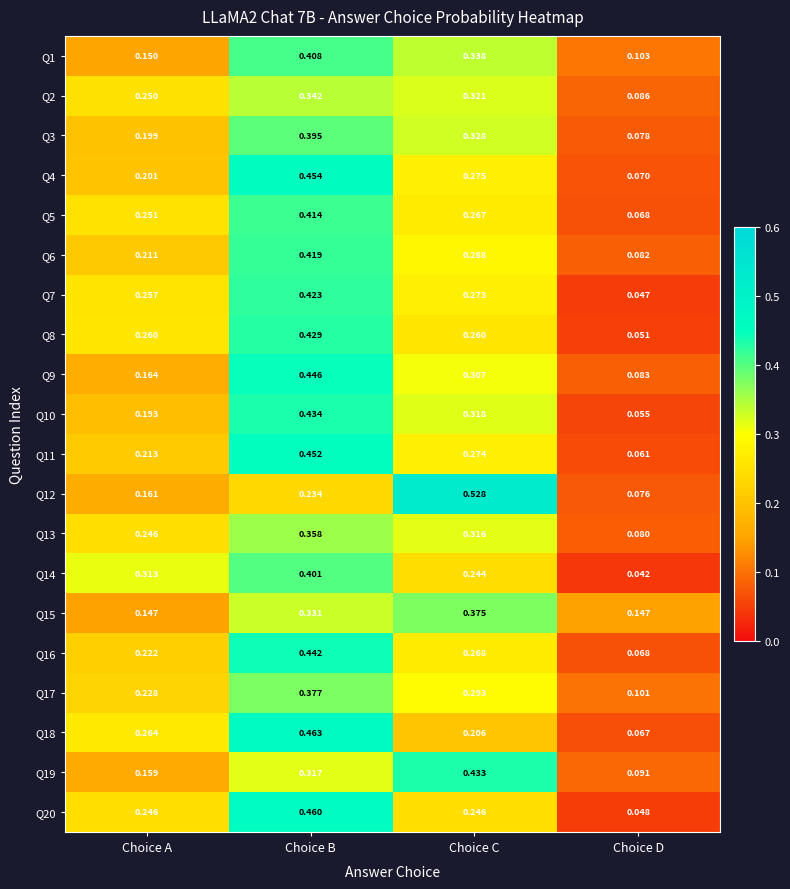

Rank the categories by Q16 value from lowest to highest.

Choice D, Choice A, Choice C, Choice B